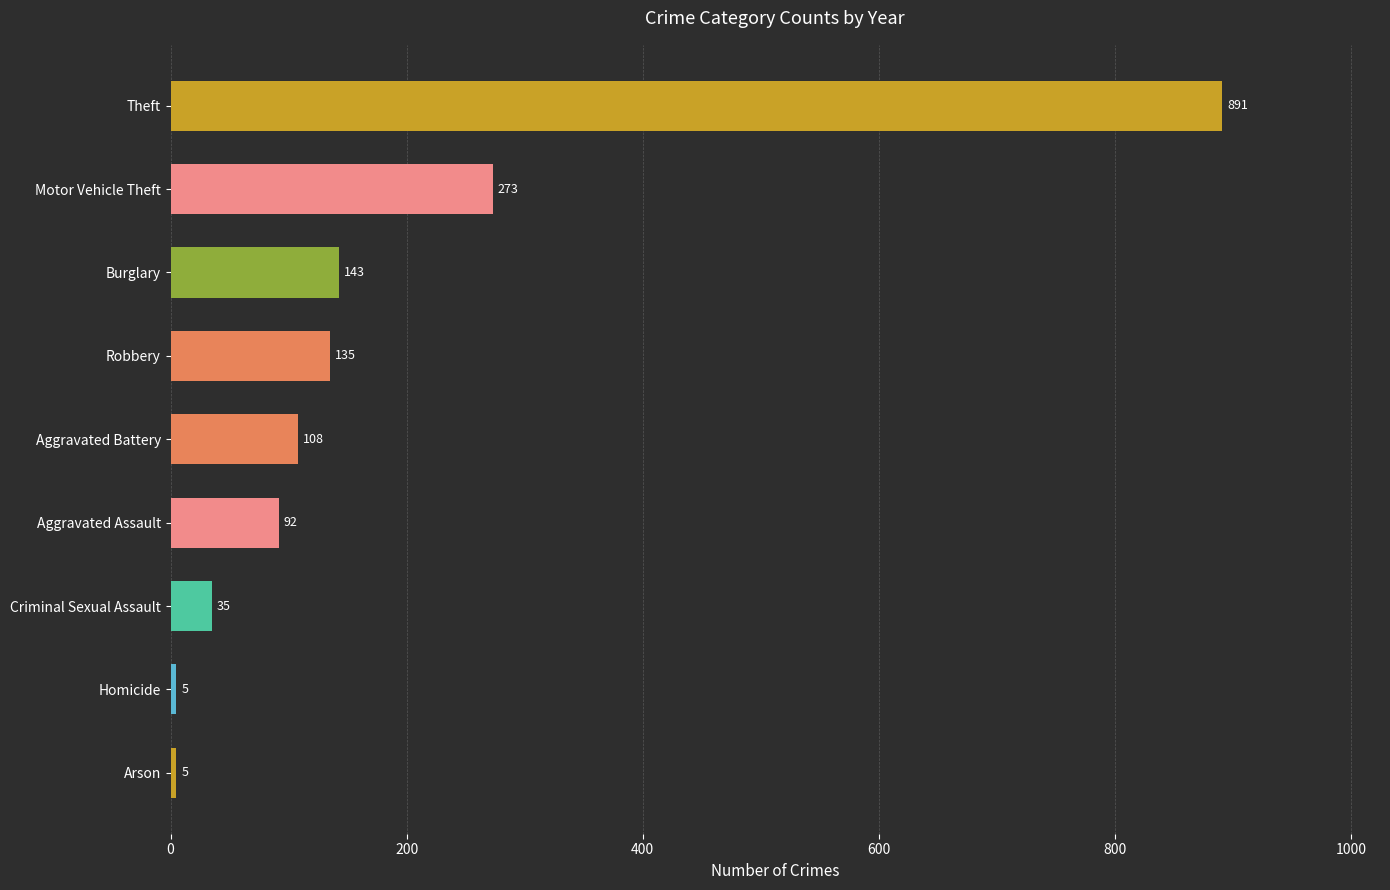

Which label corresponds to the largest value in the chart?

Theft